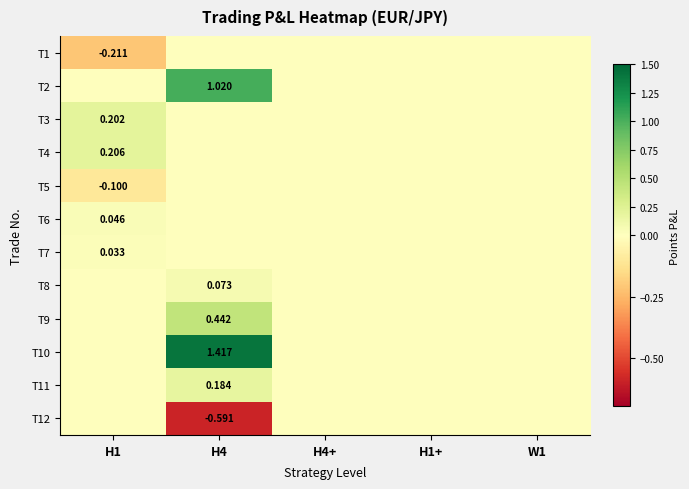

What is the highest value of the T8 series?

0.1